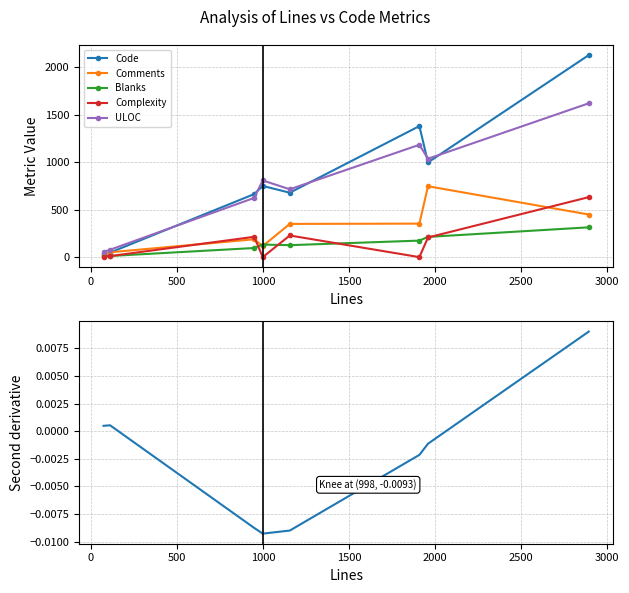

Does the chart have visible grid lines?

Yes